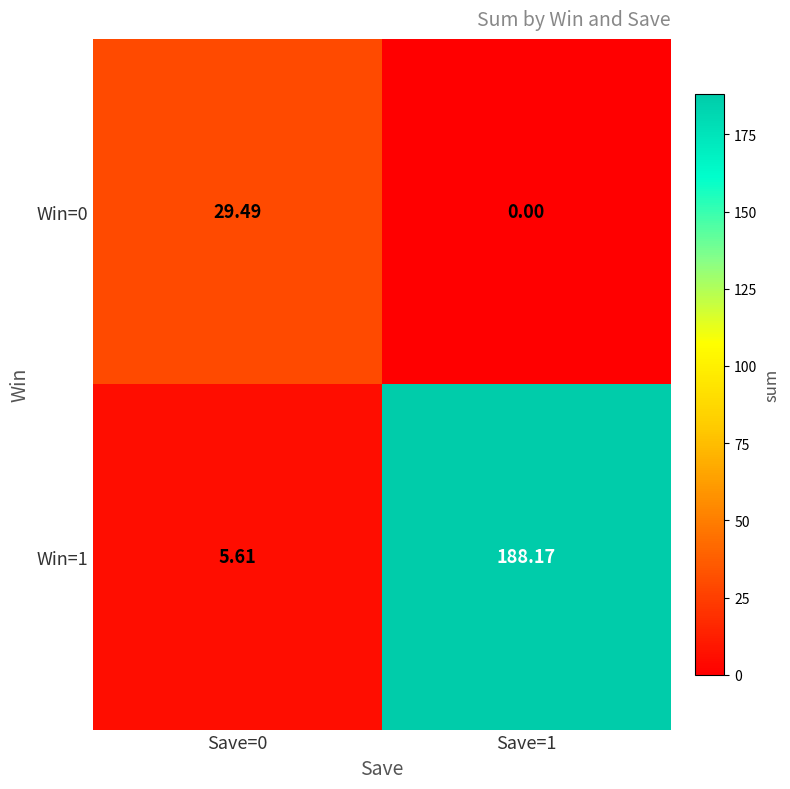

Is the value of Win=1 at Save=0 greater than the value of Win=0 at Save=0?

No